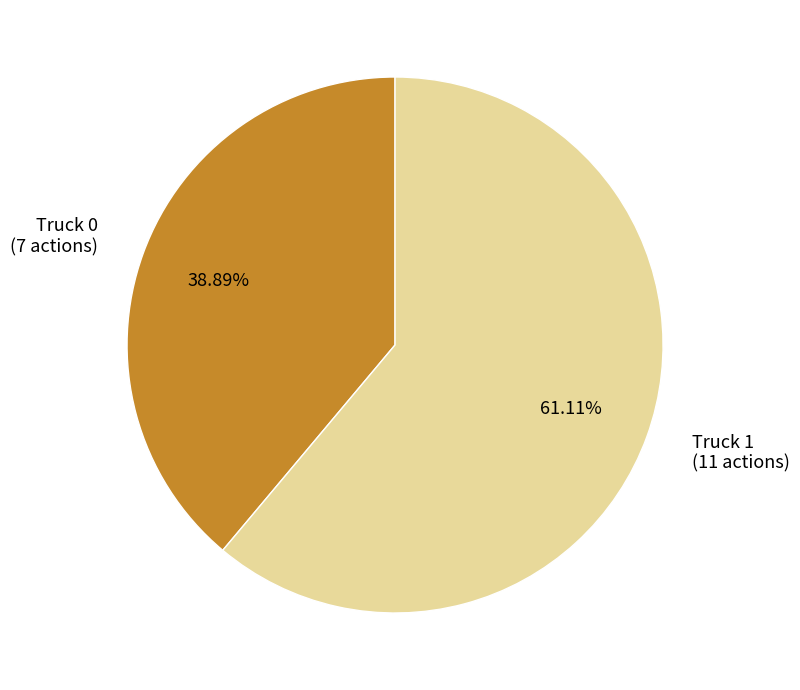

Which category has the smallest portion of the pie?

Truck 0